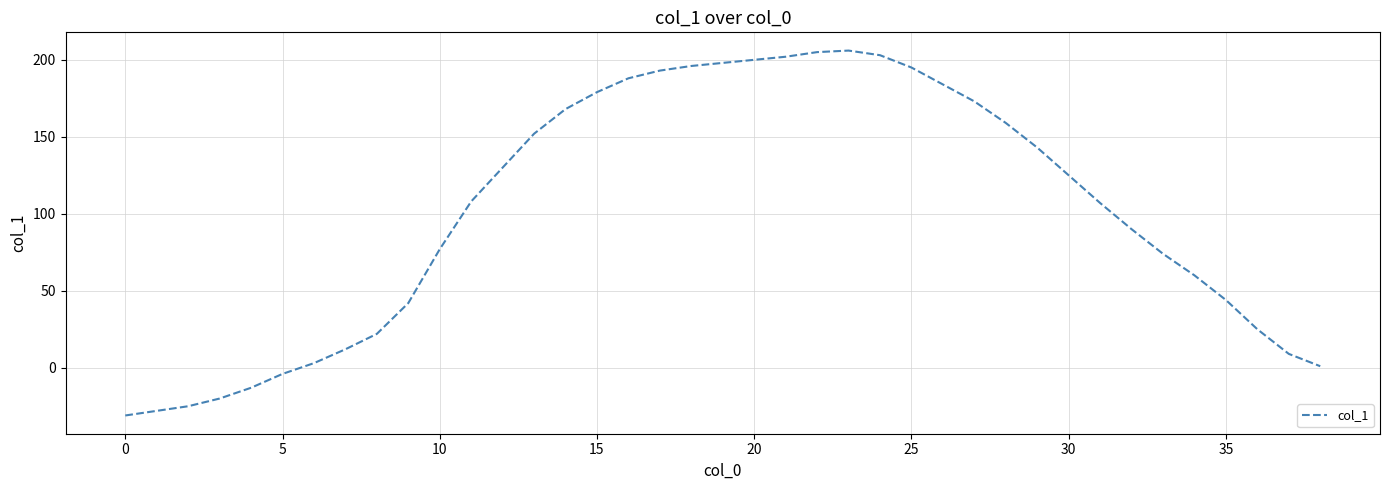

What is the maximum value shown in the chart?

206